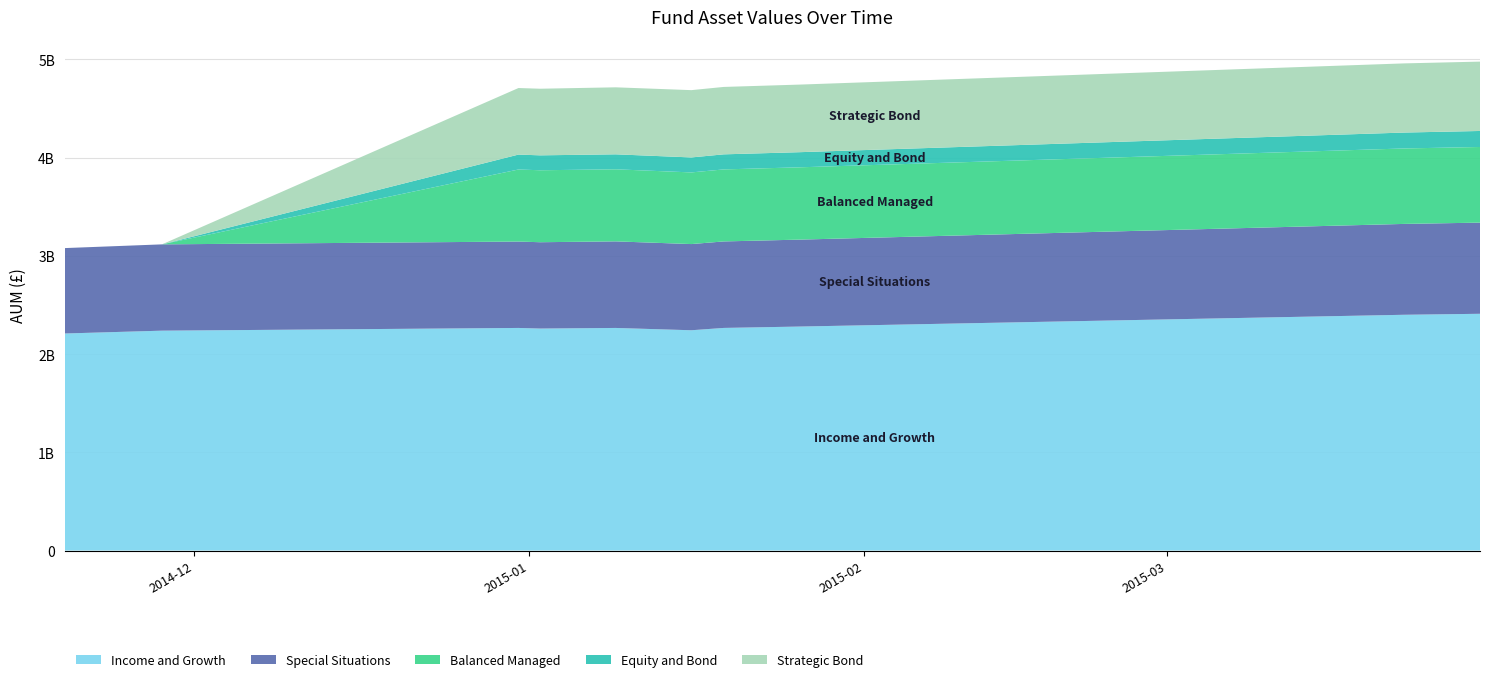

Reading left to right, transcribe all the data shown in this chart.

Income and Growth: 2014-11-19=2209350000	2014-11-28=2238200000	2014-12-31=2265910000	2015-01-02=2259700000	2015-01-09=2265900000	2015-01-16=2242400000	2015-01-19=2266120000	2015-01-26=2280000000	2015-02-02=2295000000	2015-02-09=2310000000	2015-02-16=2325000000	2015-02-23=2340000000	2015-03-02=2355000000	2015-03-09=2370000000	2015-03-16=2385000000	2015-03-23=2400000000	2015-03-30=2410000000
Special Situations: 2014-11-19=869450000	2014-11-28=878490000	2014-12-31=879470000	2015-01-02=878870000	2015-01-09=881280000	2015-01-16=877340000	2015-01-19=880460000	2015-01-26=885000000	2015-02-02=890000000	2015-02-09=895000000	2015-02-16=900000000	2015-02-23=905000000	2015-03-02=910000000	2015-03-09=915000000	2015-03-16=920000000	2015-03-23=925000000	2015-03-30=928000000
Balanced Managed: 2014-11-19=0	2014-11-28=0	2014-12-31=733500000	2015-01-02=732500000	2015-01-09=733600000	2015-01-16=729400000	2015-01-19=733100000	2015-01-26=736000000	2015-02-02=740000000	2015-02-09=744000000	2015-02-16=748000000	2015-02-23=752000000	2015-03-02=756000000	2015-03-09=760000000	2015-03-16=764000000	2015-03-23=768000000	2015-03-30=770000000
Equity and Bond: 2014-11-19=0	2014-11-28=0	2014-12-31=151800000	2015-01-02=151900000	2015-01-09=152500000	2015-01-16=152500000	2015-01-19=153400000	2015-01-26=154000000	2015-02-02=155000000	2015-02-09=156000000	2015-02-16=157000000	2015-02-23=158000000	2015-03-02=159000000	2015-03-09=160000000	2015-03-16=161000000	2015-03-23=162000000	2015-03-30=163000000
Strategic Bond: 2014-11-19=0	2014-11-28=0	2014-12-31=677500000	2015-01-02=678100000	2015-01-09=682000000	2015-01-16=685000000	2015-01-19=686200000	2015-01-26=688000000	2015-02-02=690000000	2015-02-09=692000000	2015-02-16=694000000	2015-02-23=696000000	2015-03-02=698000000	2015-03-09=700000000	2015-03-16=702000000	2015-03-23=704000000	2015-03-30=706000000